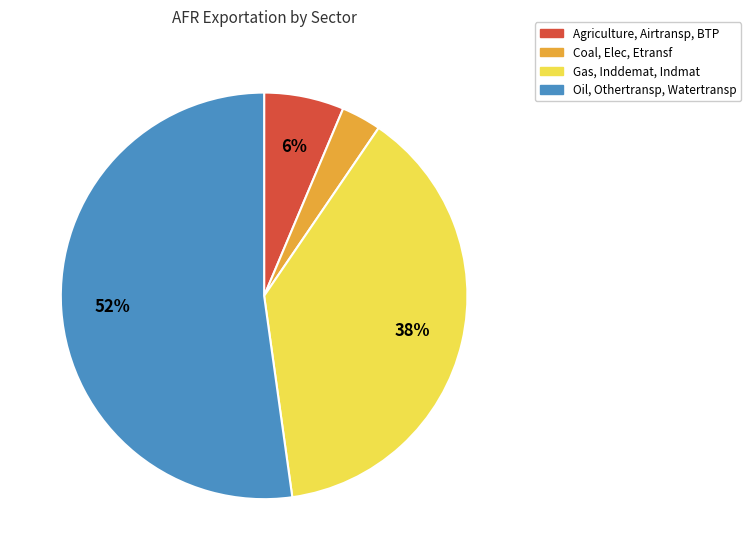

Is there a majority slice in this chart?

Yes